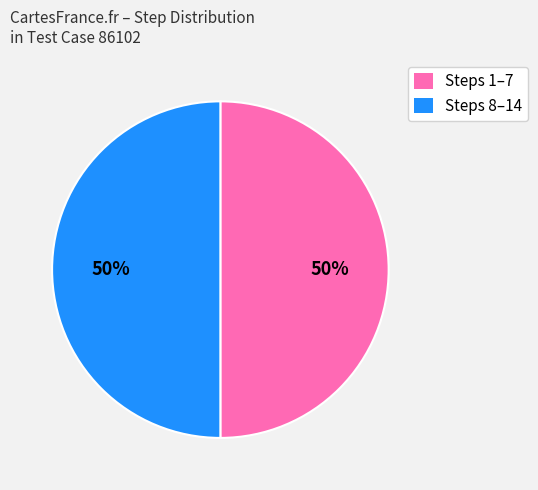

To the nearest percent, what is the difference between the largest and smallest slice percentages?

0%